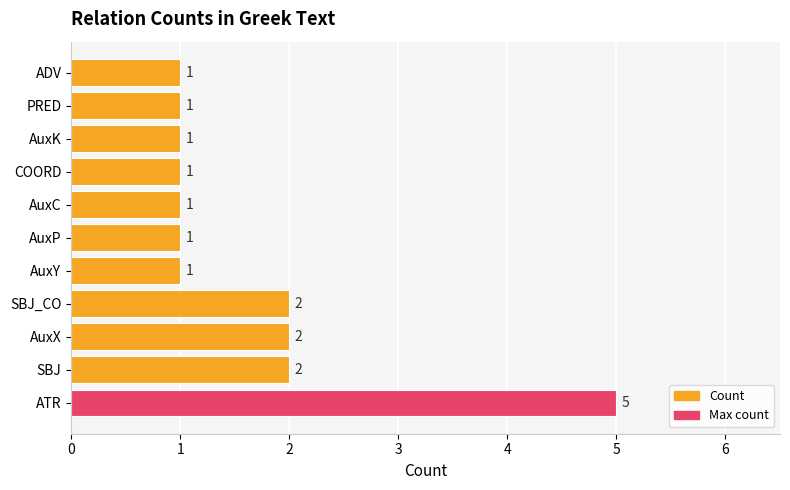

The chart shows a value of 1 at AuxY. True or false?

True